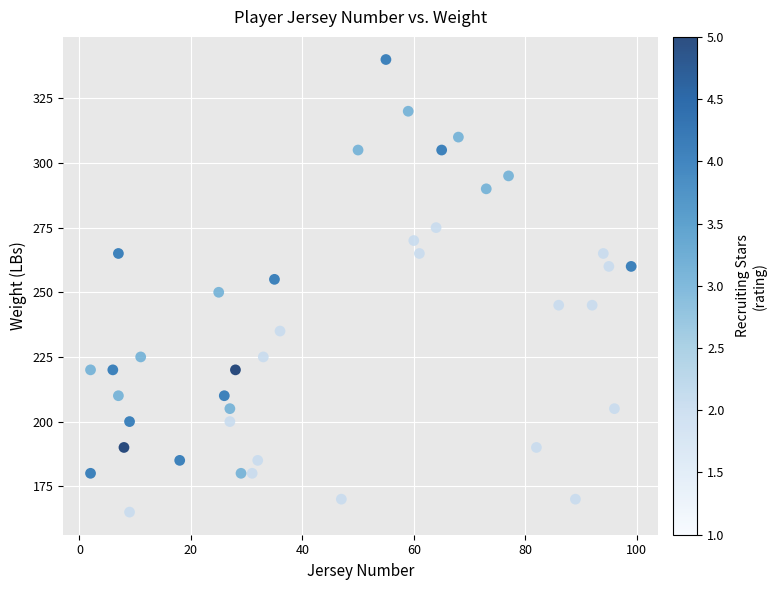

What is the range of X values (max minus min)?

97